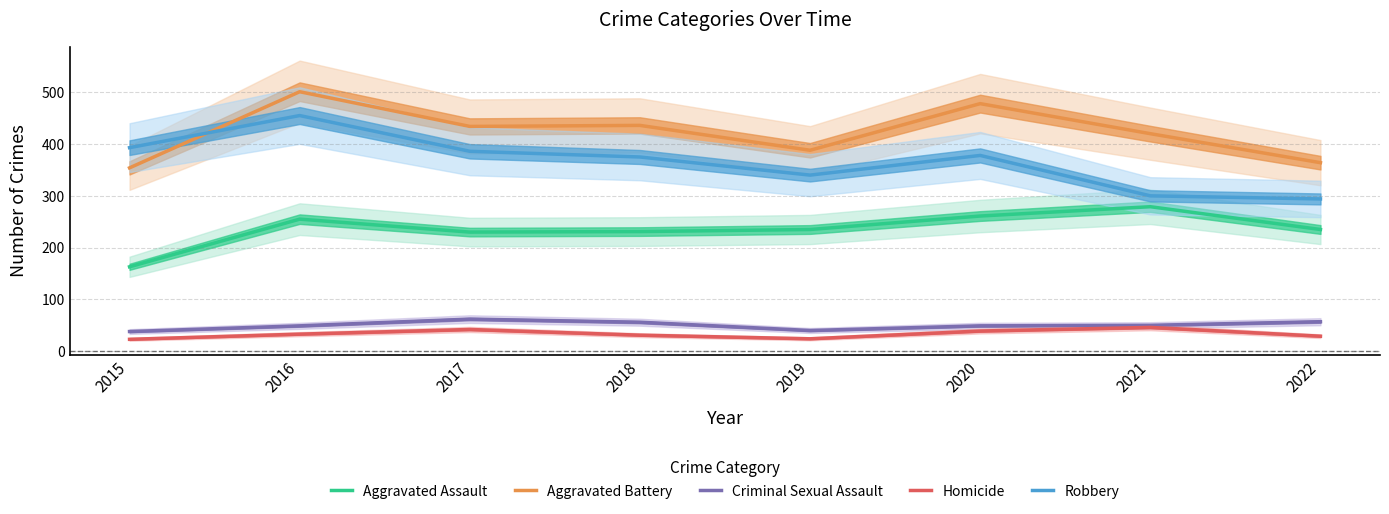

The Robbery series shows 494 at 2019. True or false?

False